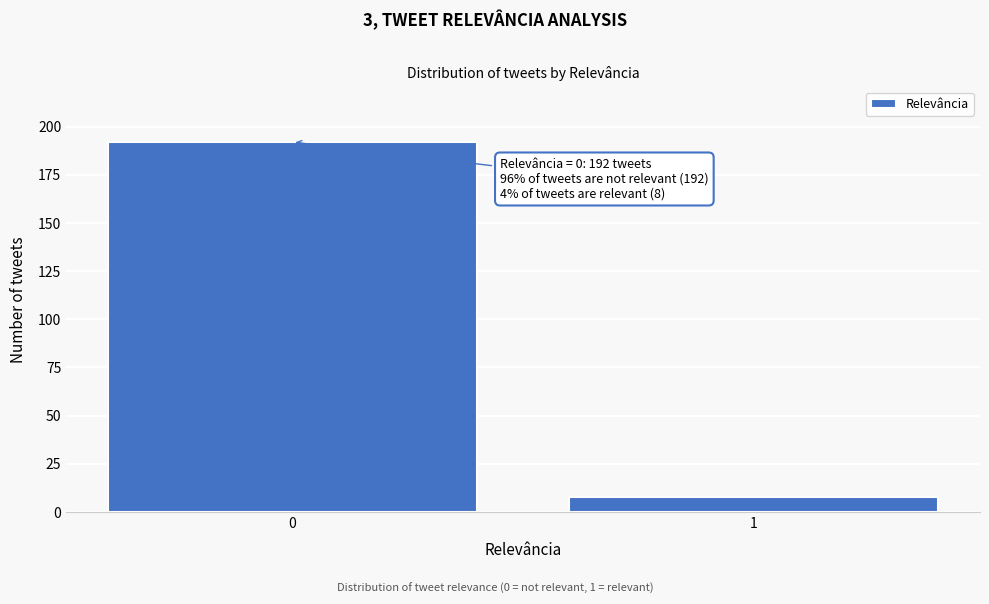

Reading left to right, extract all data points from this chart.

192	8